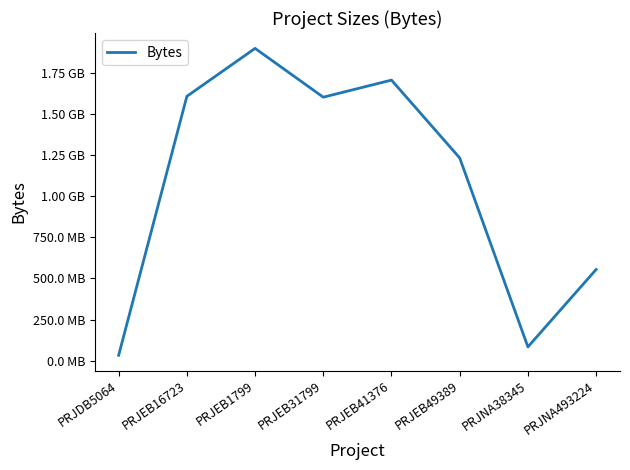

Is this an area chart (filled region under the line)?

No